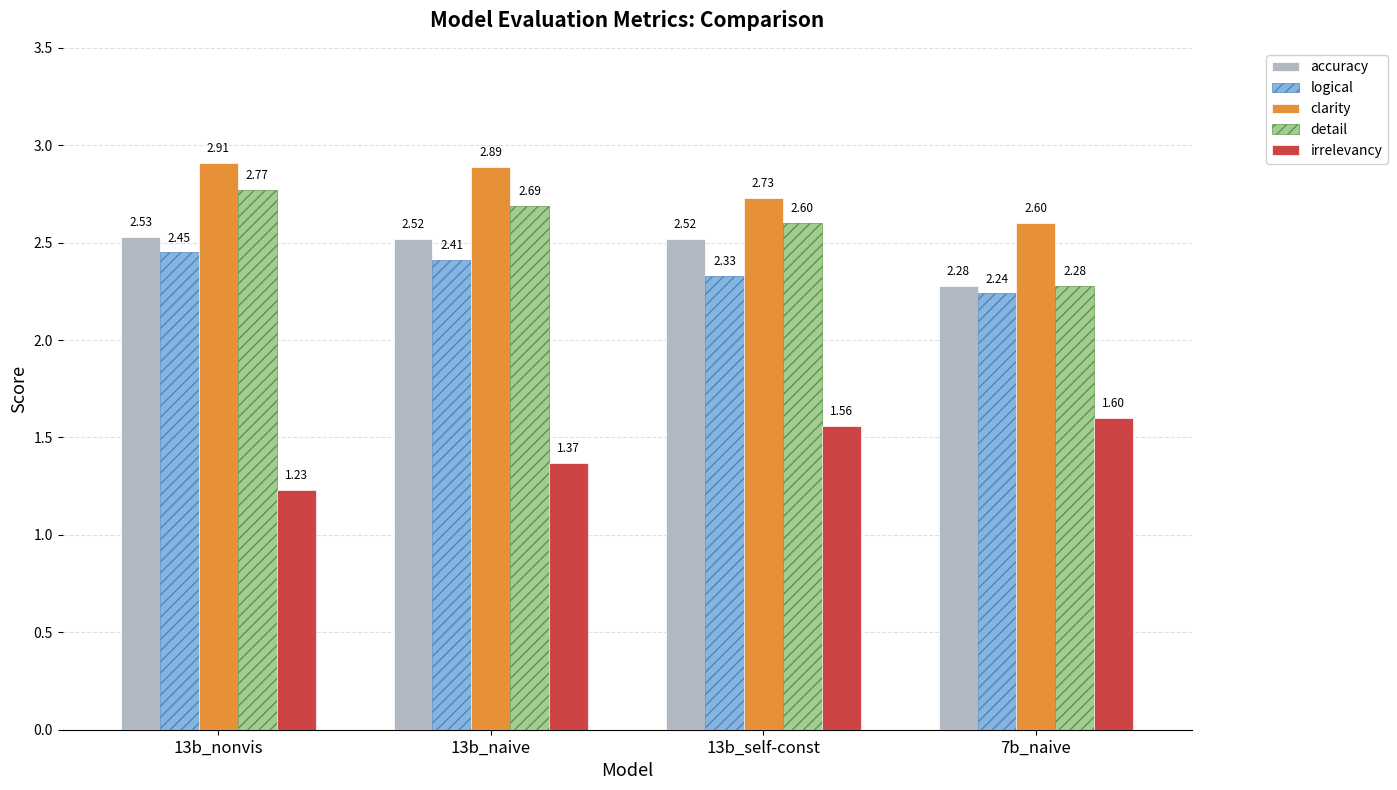

Rank the series at 13b_nonvis from highest to lowest value.

clarity, detail, accuracy, logical, irrelevancy